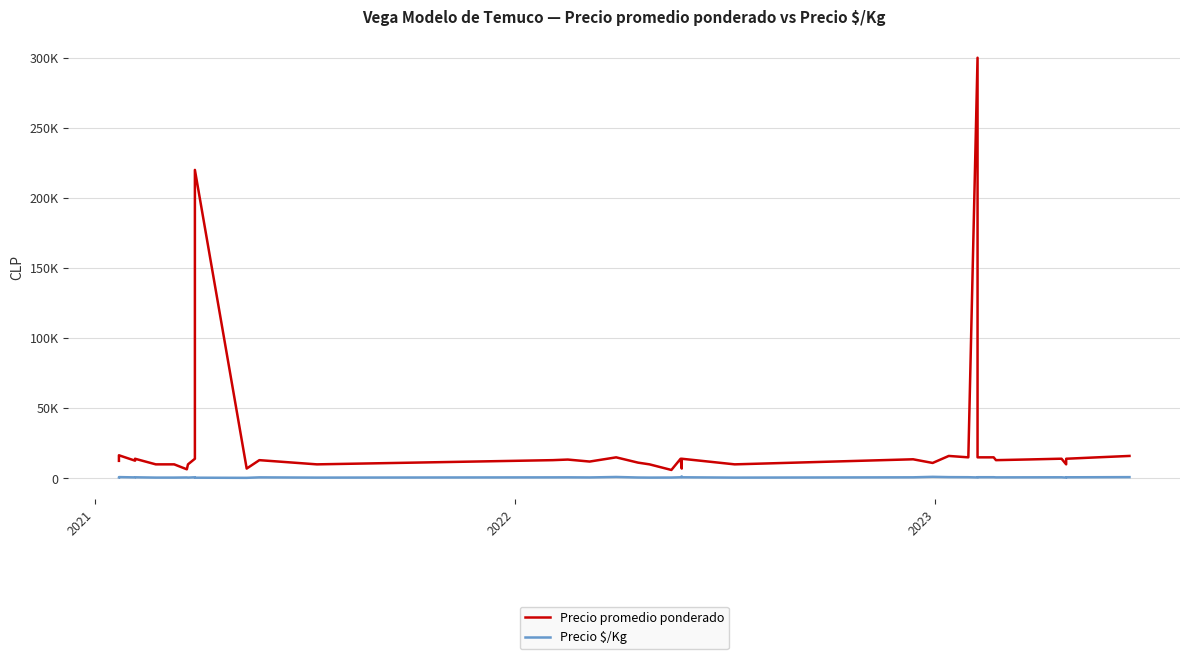

How many lines are shown in the chart?

2